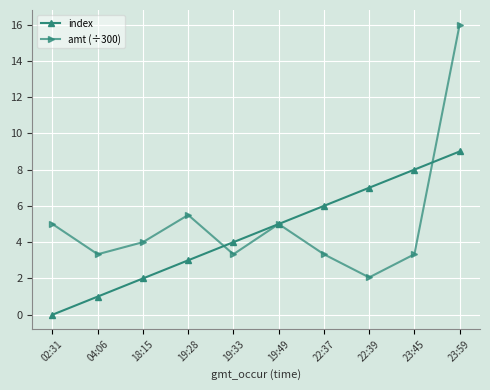

List the labels in order of index value, largest first.

23:59, 23:45, 22:39, 22:37, 19:49, 19:33, 19:28, 18:15, 04:06, 02:31